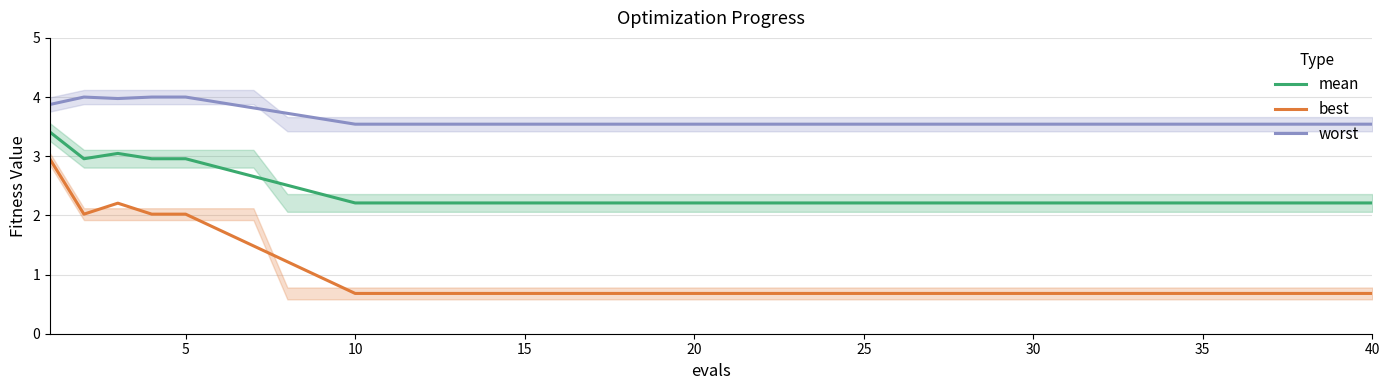

Is it true that worst equals 6.2 at 20?

False